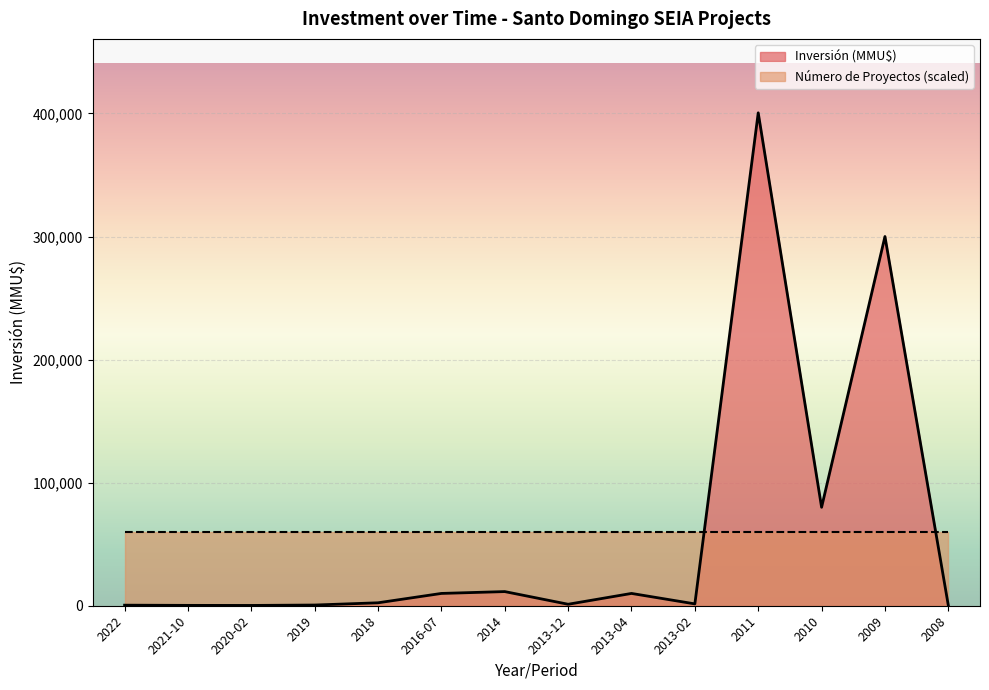

Reading left to right, extract all data points from this chart.

460	297	250	570	2391	10000	11500	1200	10000	1500	400500	80000	300000	250